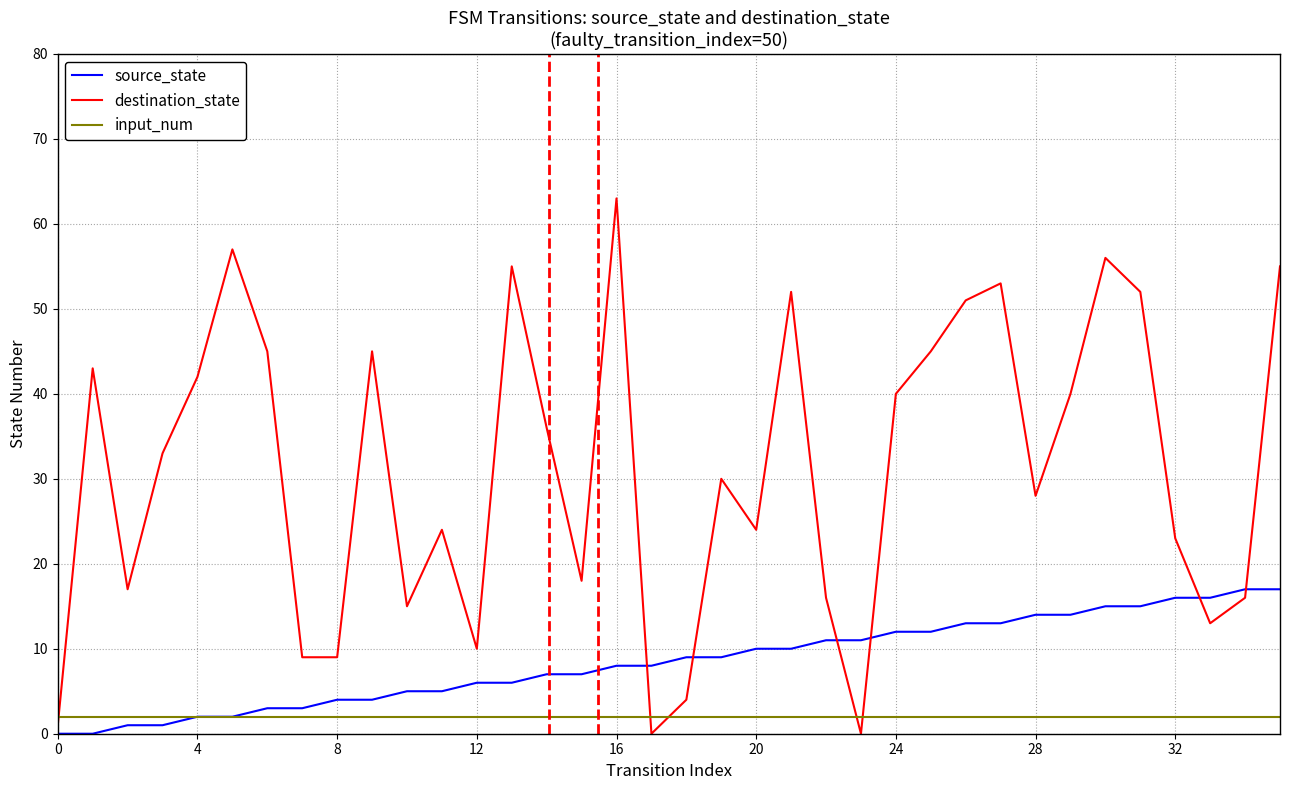

List the series in order of their overall mean, lowest first.

input_num, source_state, destination_state